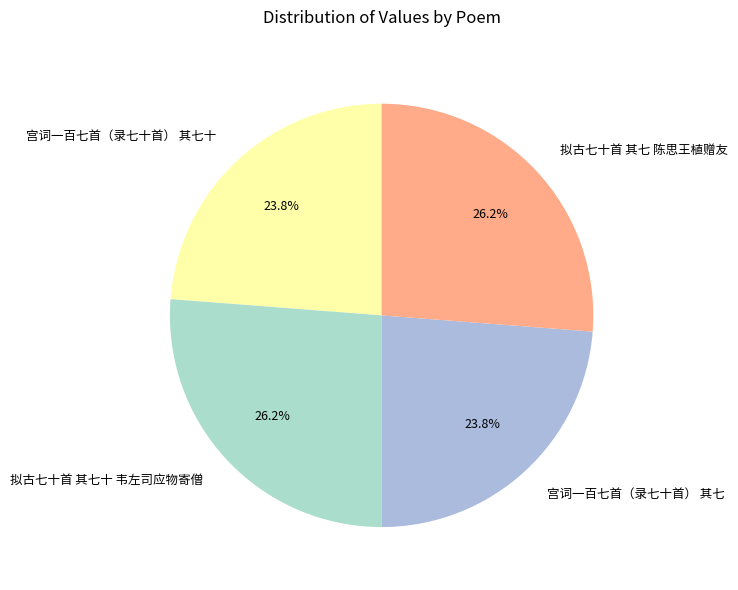

To the nearest percent, what is the average slice percentage?

25%